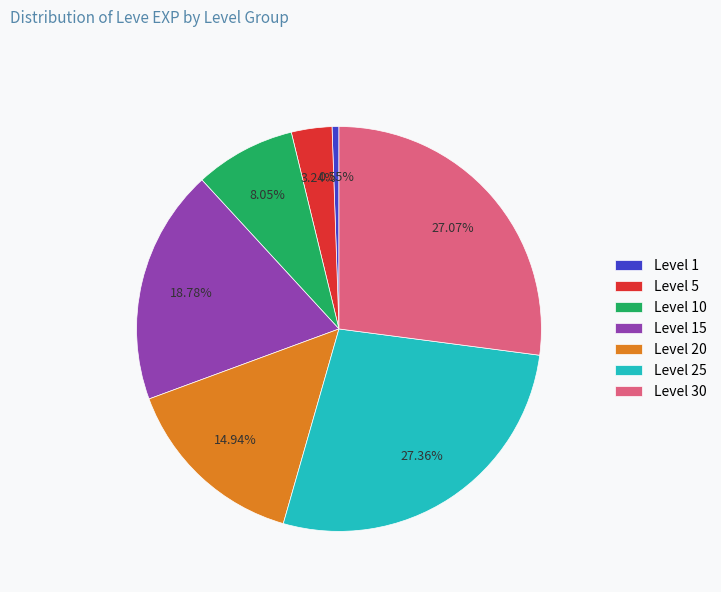

Is there any slice that represents more than half of the pie?

No